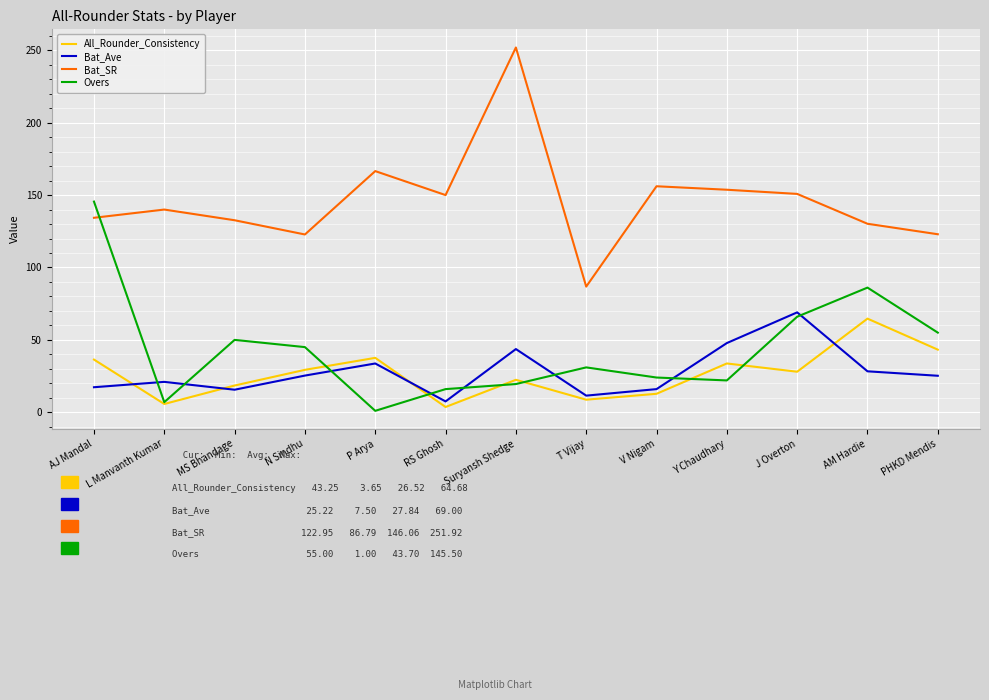

What is the maximum value for All_Rounder_Consistency?

64.7